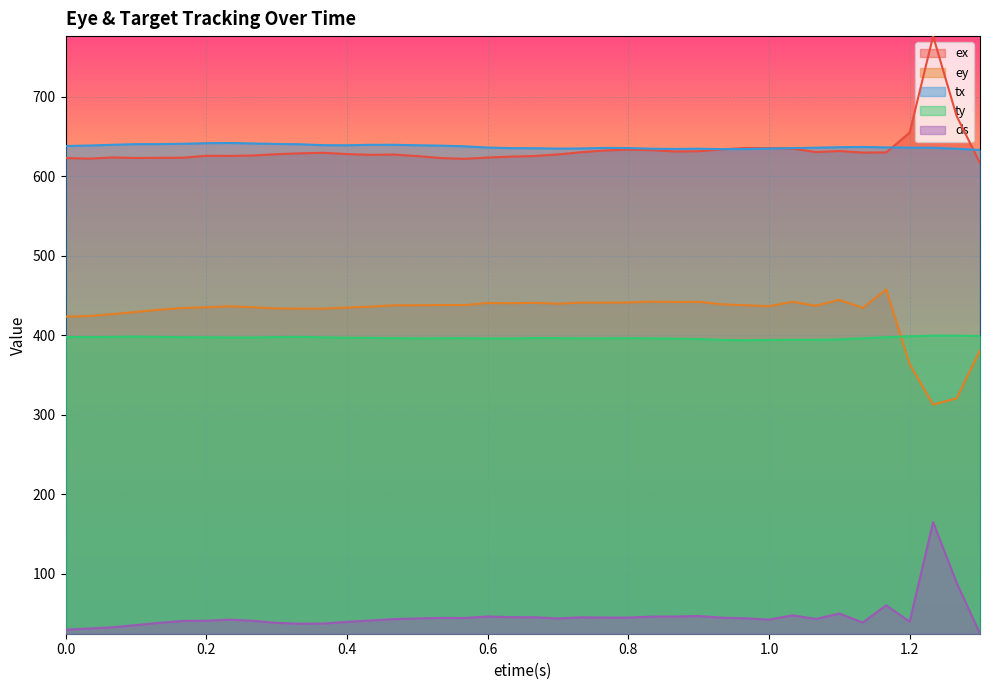

List the series in order of their peak value, highest first.

ex, tx, ey, ty, ds